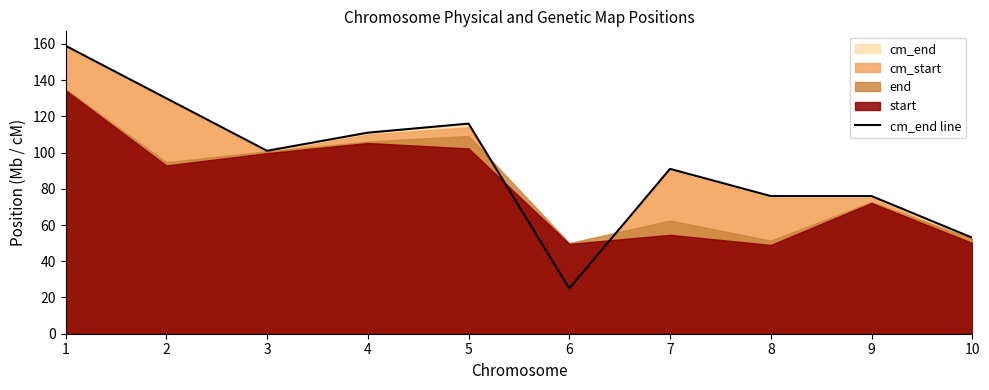

Approximately how many times larger is the value at 10 compared to 3?

0.5